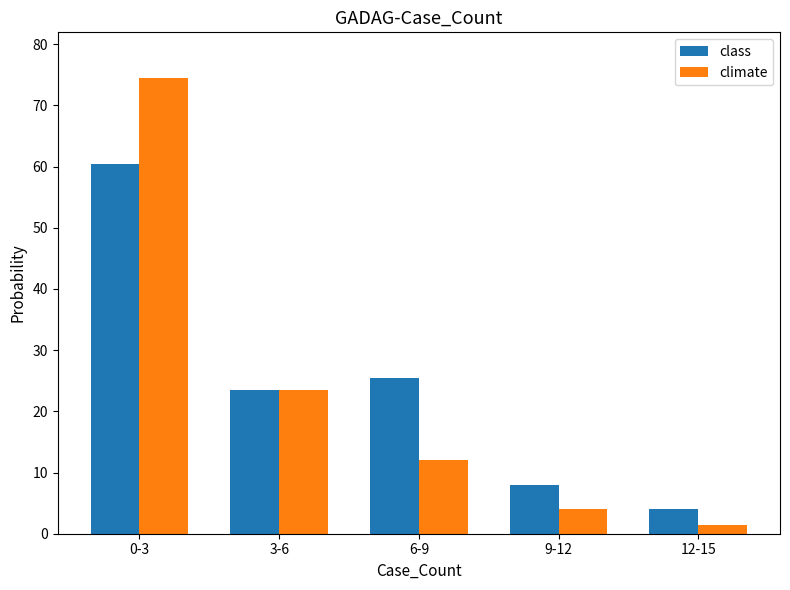

How many bars are there in each group?

2